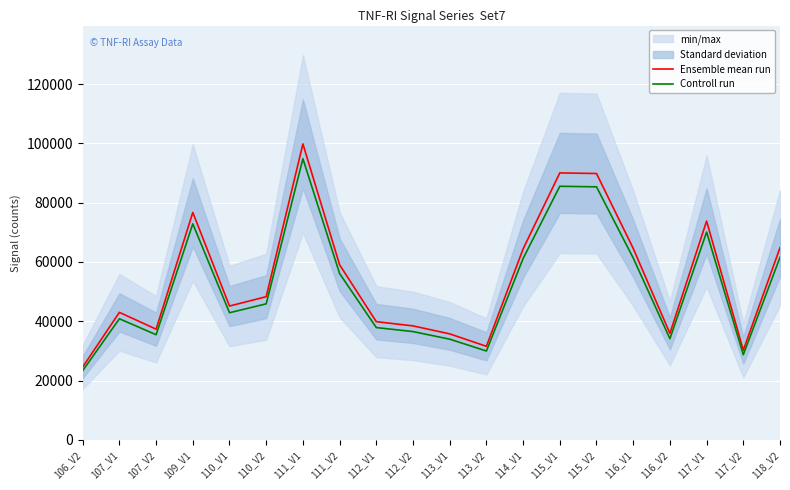

What is the maximum value for Controll run?

94810.0